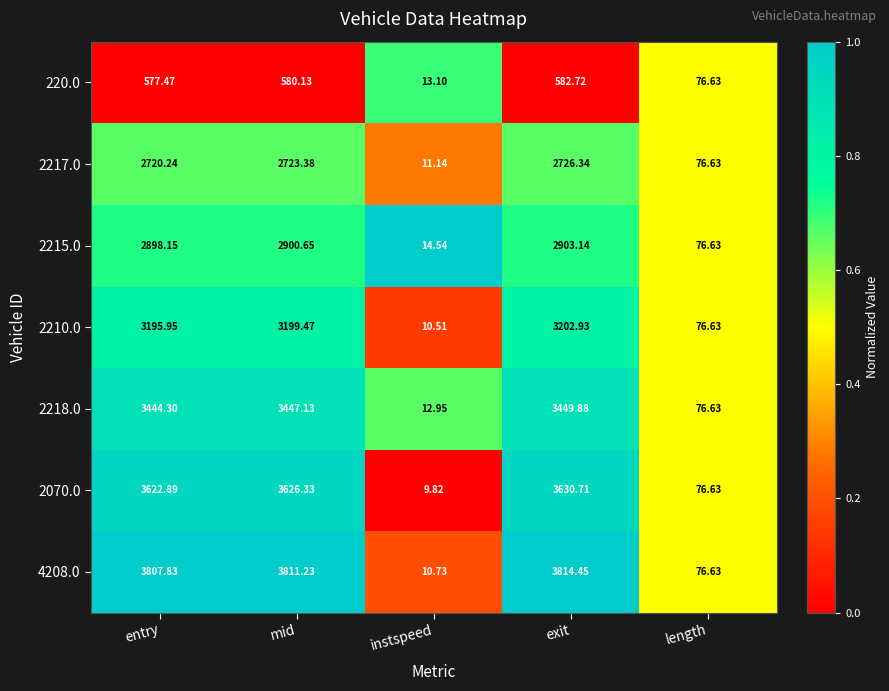

Which label corresponds to the smallest value in the chart?

instspeed